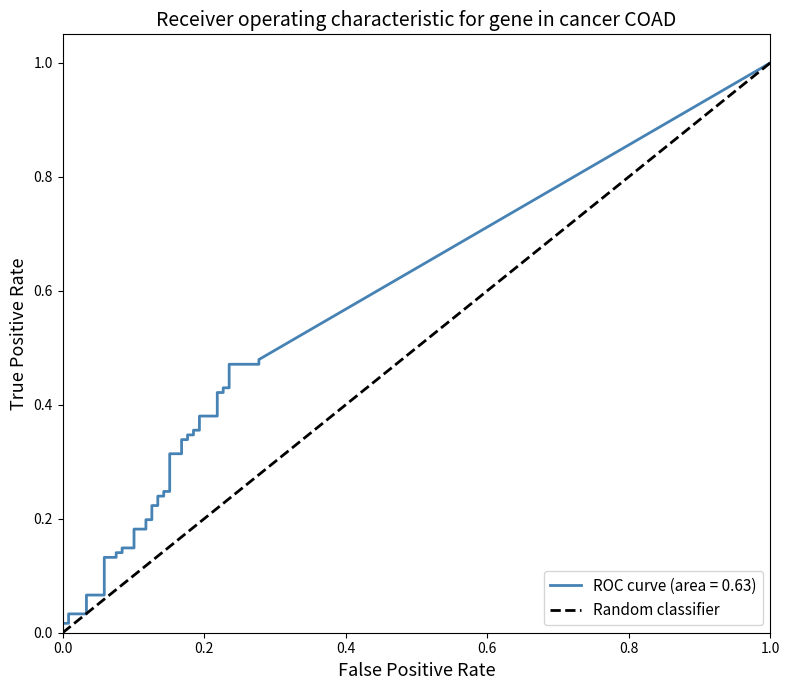

Is it true that the value at 0.0 is 1?

False